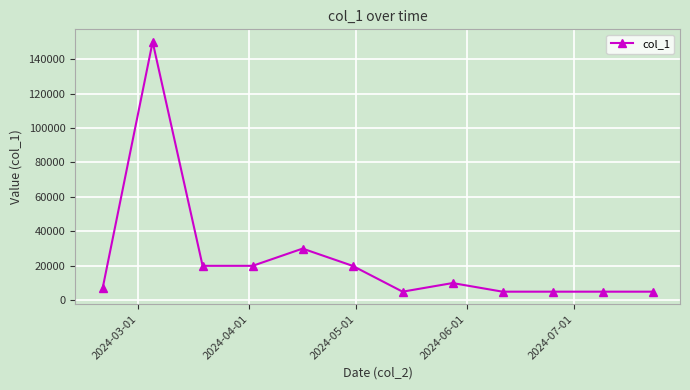

What is the maximum value shown in the chart?

150000